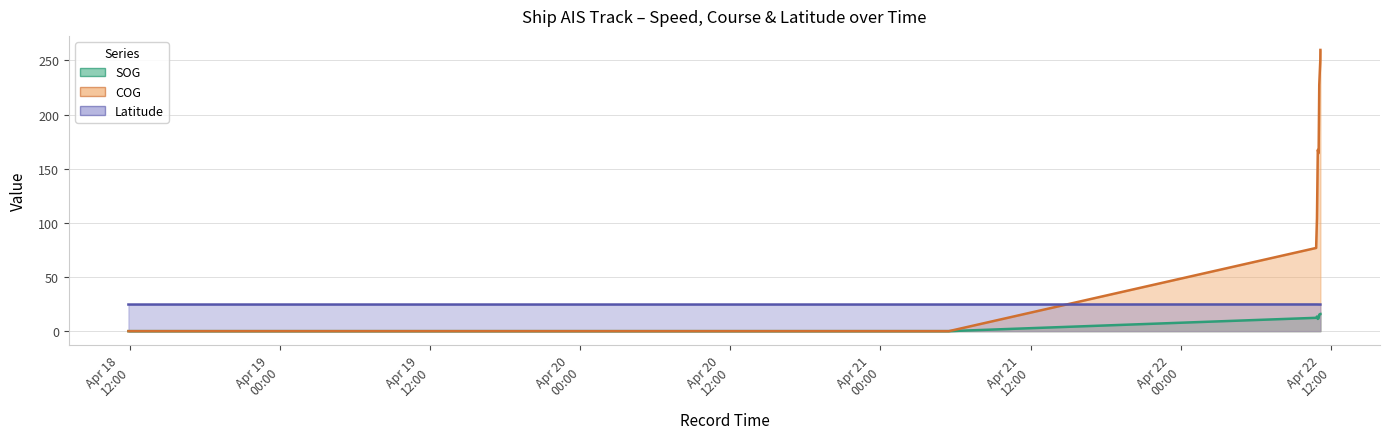

True or false: COG (line) and SOG (line) intersect in this chart.

False